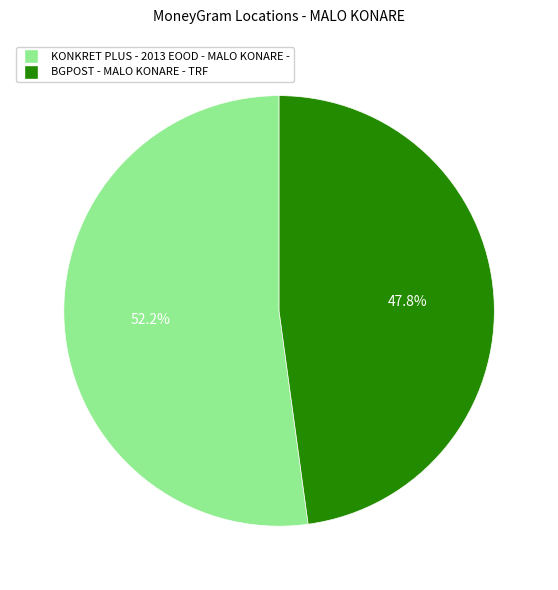

How many segments does this pie chart have?

2